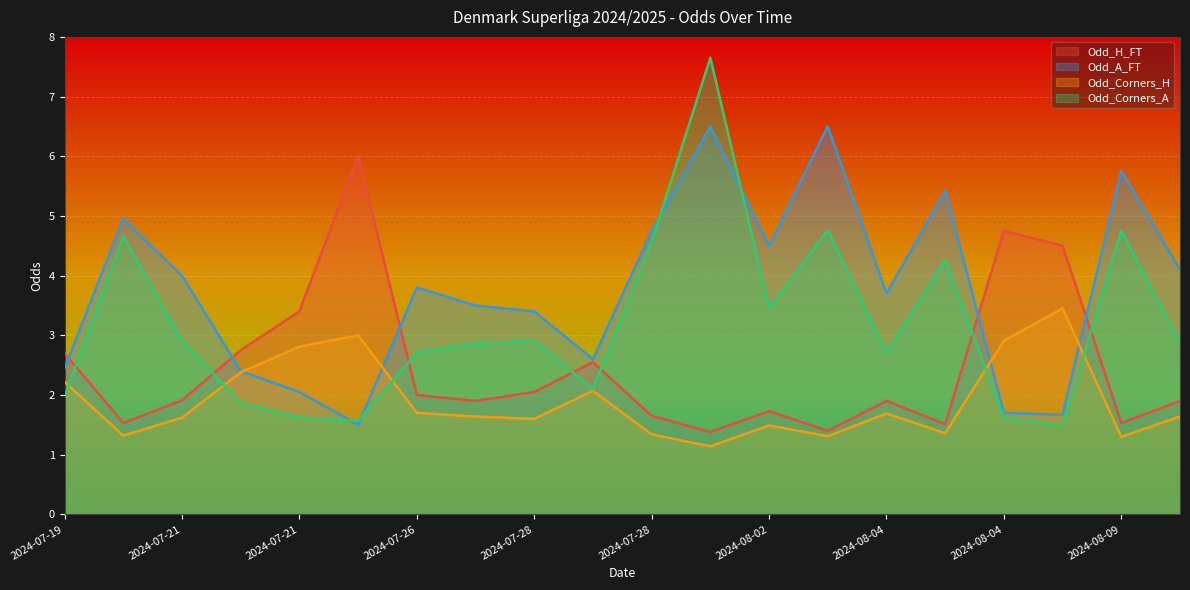

What is the label of the 4th point from the left?

2024-07-21